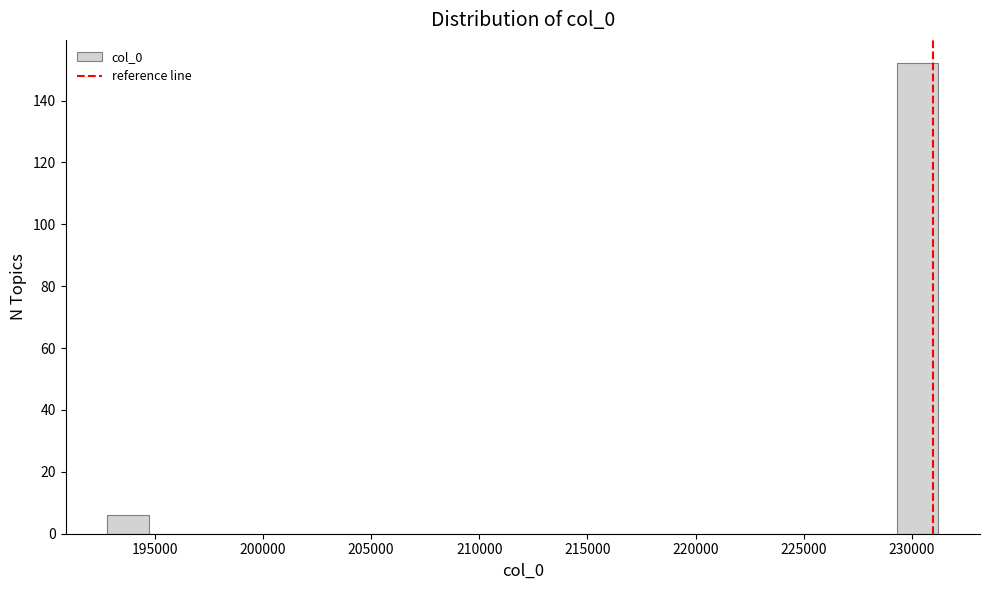

Around what value on the x-axis is the tallest bar? Give the approximate position of its centre, as read against the axis.

230500